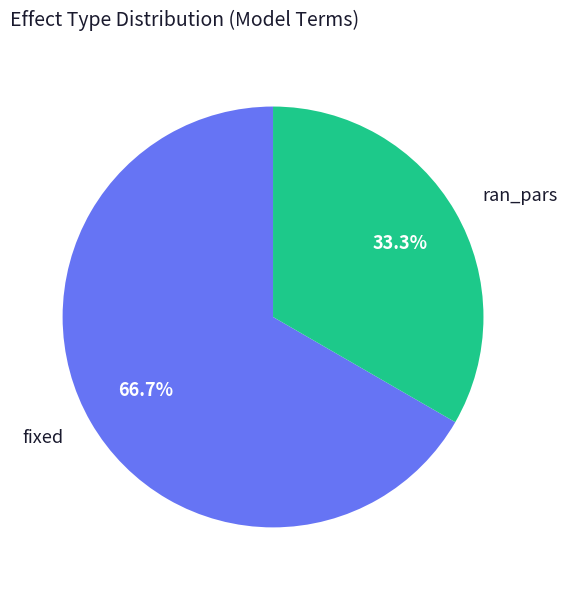

Is it true that ran_pars is 33% of the pie?

True